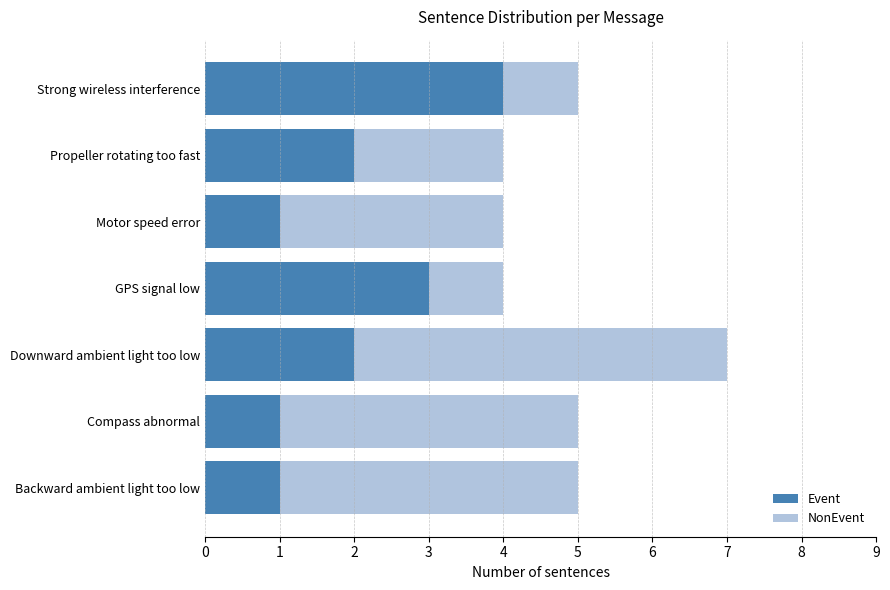

What is the sum of the Event values at Backward ambient light too low and Downward ambient light too low?

3